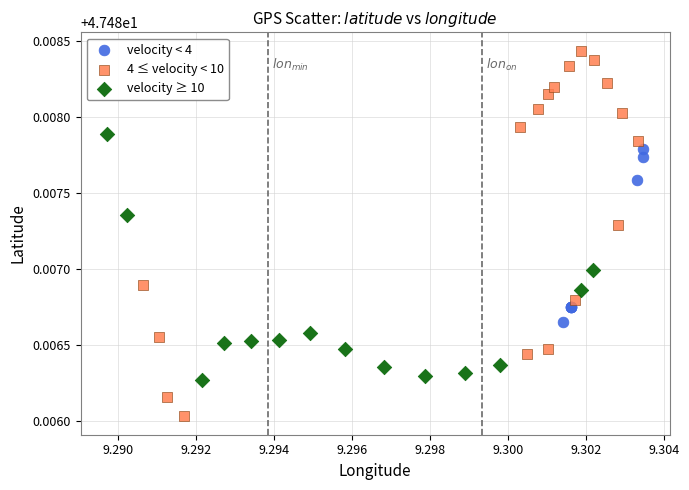

Which series contains the highest Y value?

4 ≤ velocity < 10